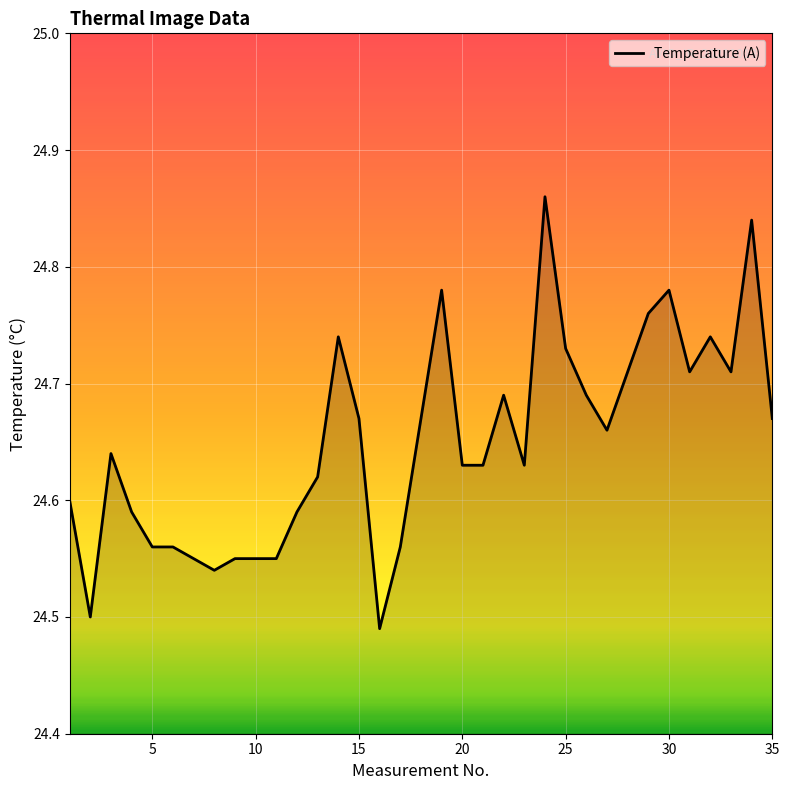

Count the number of data series in this chart.

1